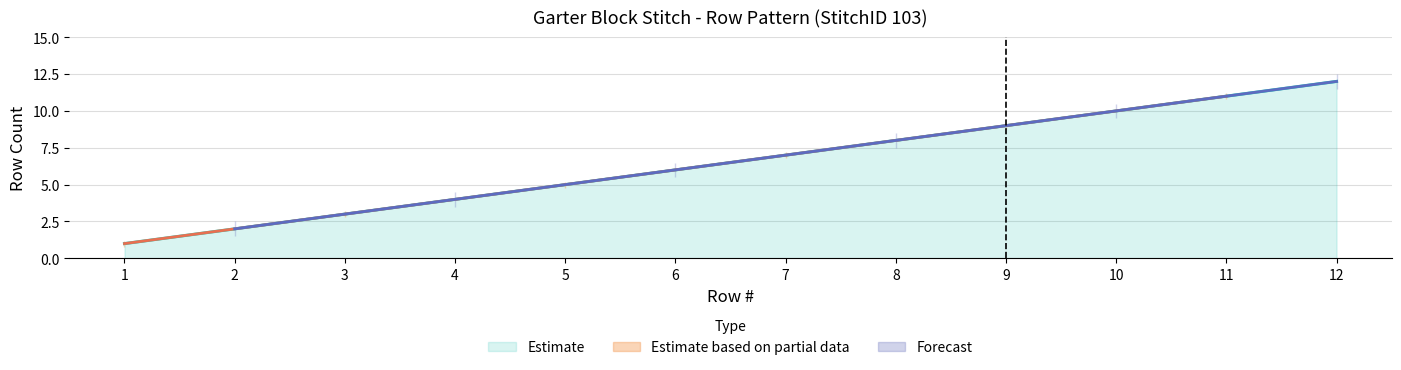

What is the sum of the values at 3 and 4?

7